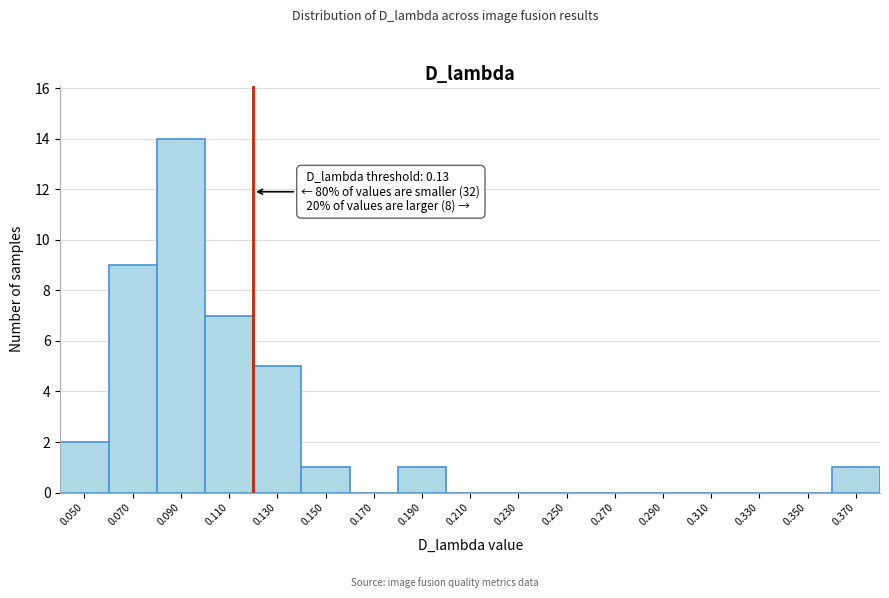

Reading left to right, what are all the values shown in this chart?

0.050=2	0.070=9	0.090=14	0.110=7	0.130=5	0.150=1	0.170=0	0.190=1	0.210=0	0.230=0	0.250=0	0.270=0	0.290=0	0.310=0	0.330=0	0.350=0	0.370=1